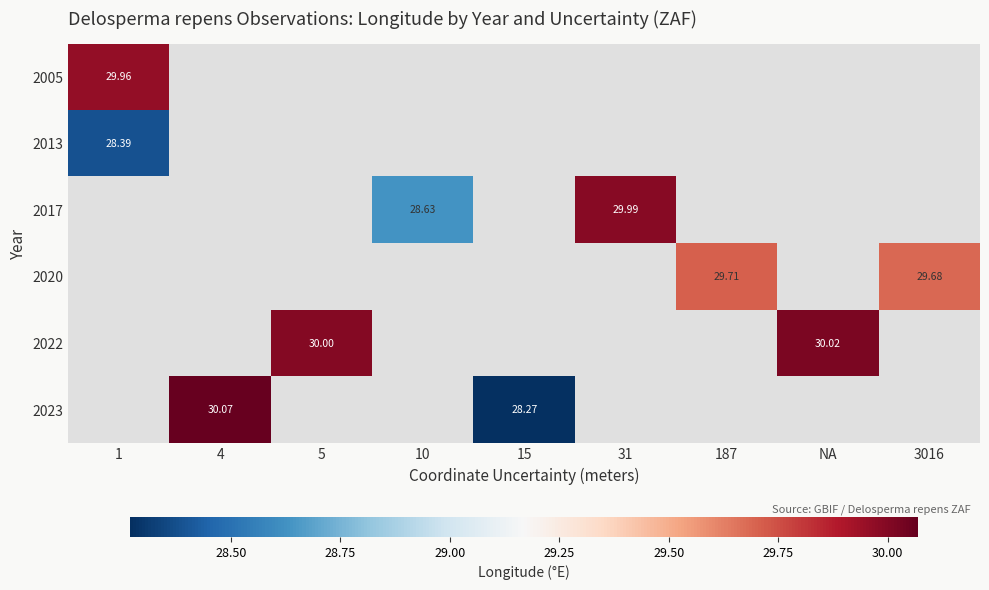

Which series changed the most between 187 and 3016?

2020